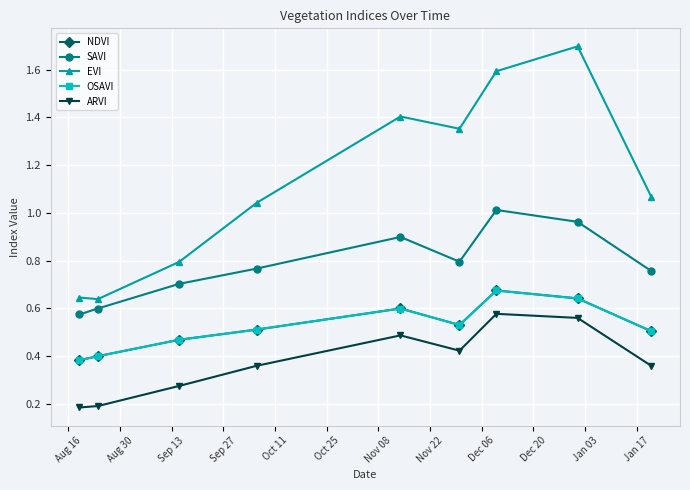

True or false: SAVI and ARVI cross at least once.

False